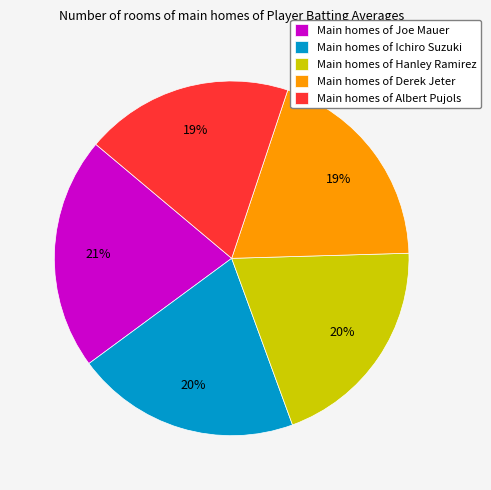

Count the number of slices in the pie.

5